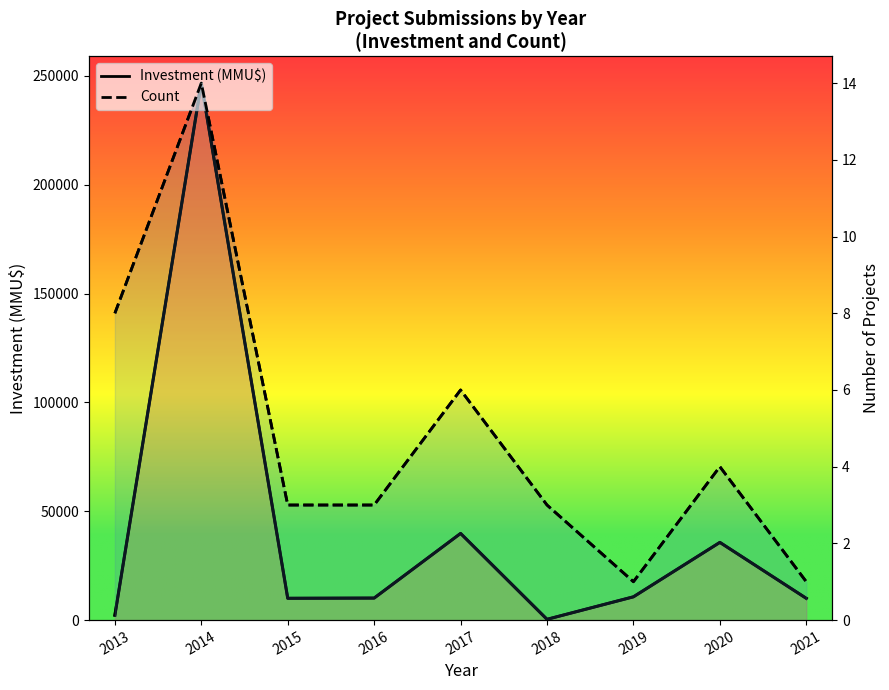

True or false: Investment(MMU$) and Count cross at least once.

False